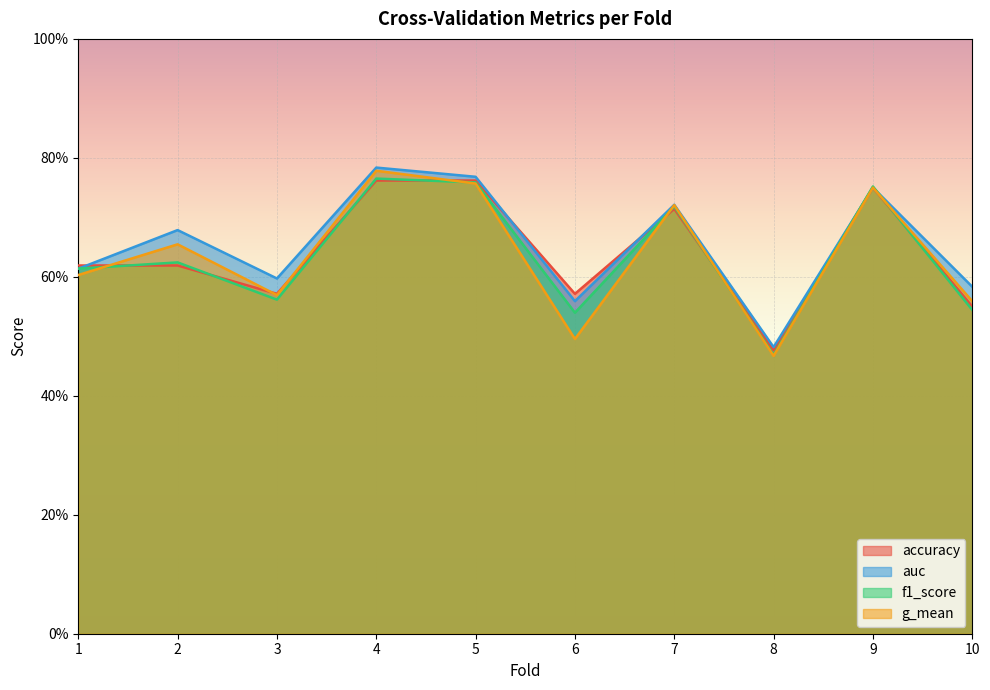

True or false: g_mean has a value of 0.6 at 3.

True